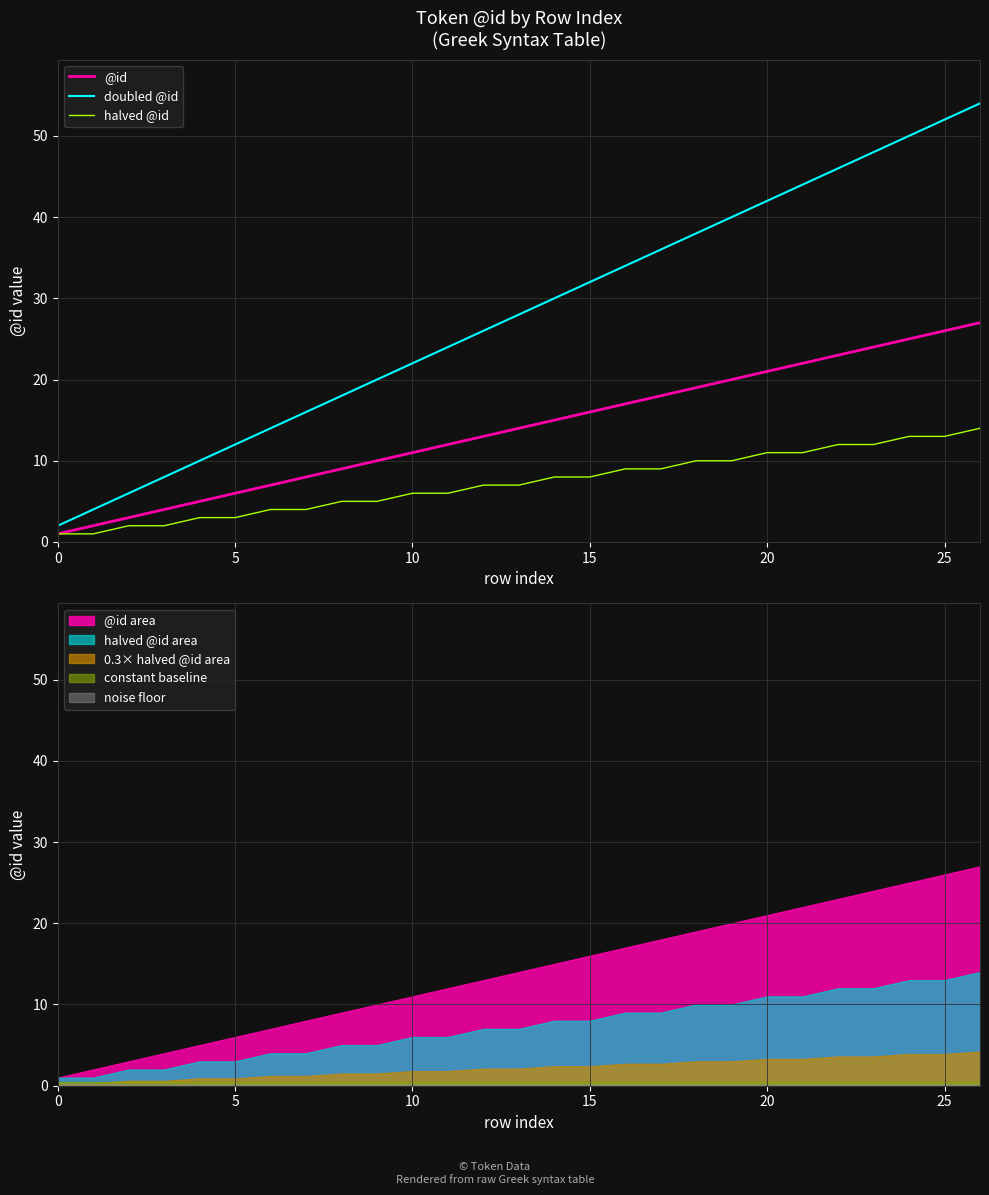

Is it true that @id equals 27 at 16?

False